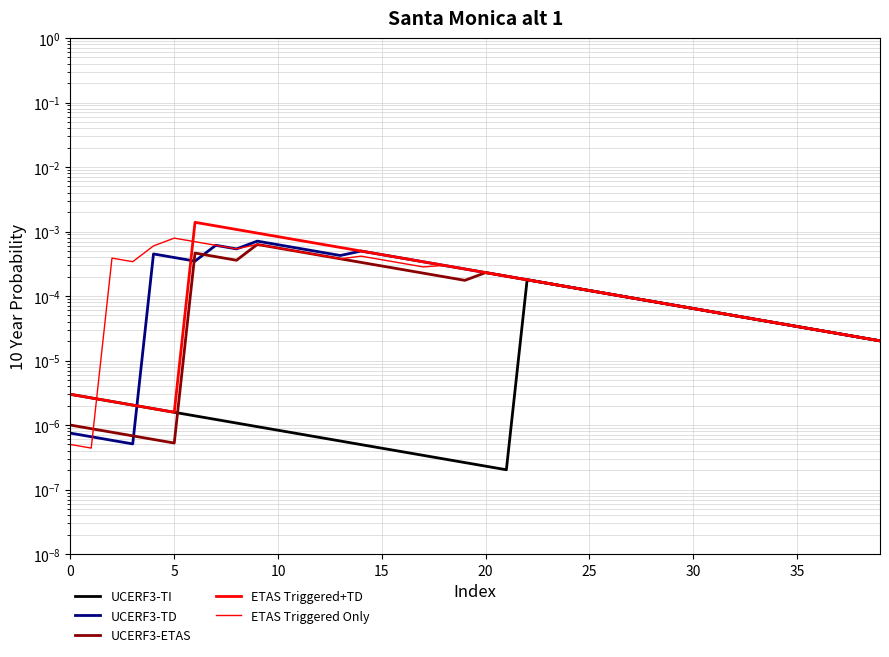

Which series ends up on top after the final intersection of UCERF3-TD and ETAS Triggered Only?

UCERF3-TD